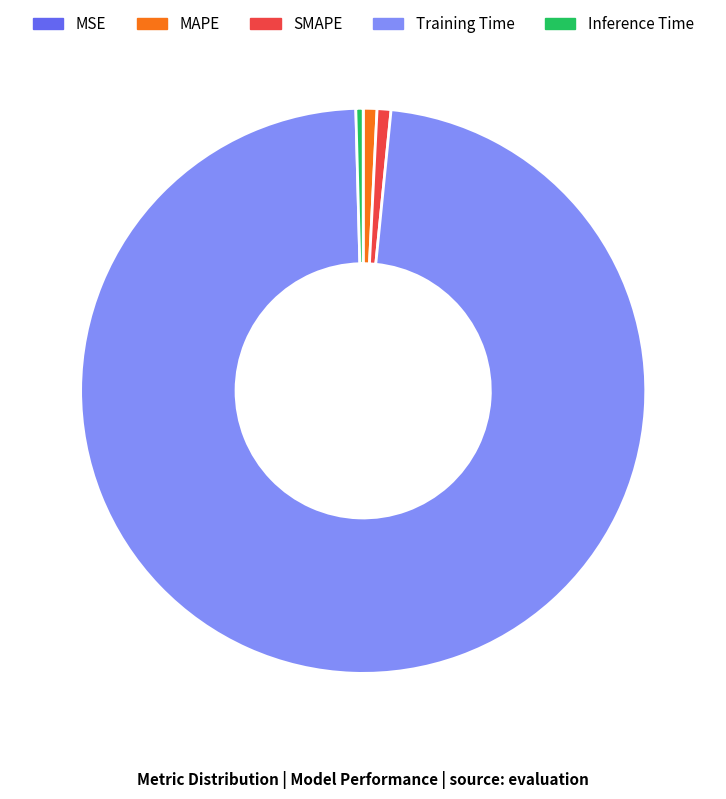

Do SMAPE and Inference Time together represent more than half of the pie?

No